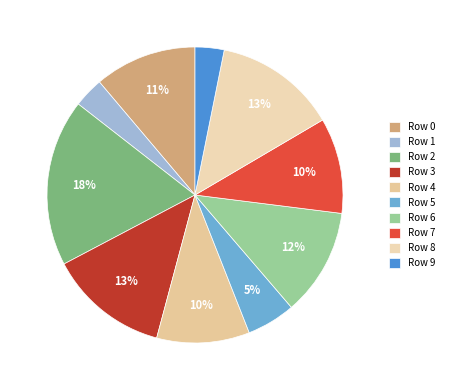

What percentage is the Row 0 slice, to the nearest percent?

11%